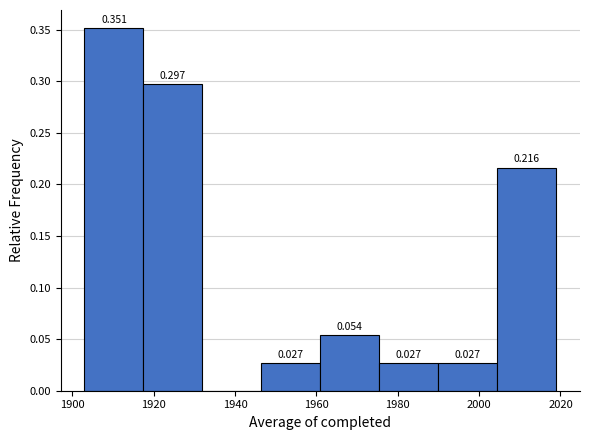

Over which range of the x-axis is the bar tallest?

1903.0 to 1917.5